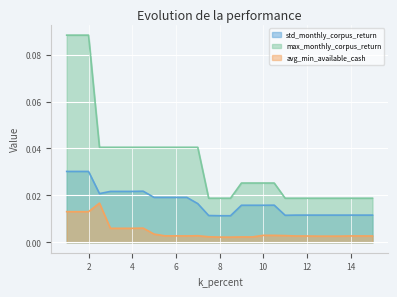

Which category has the lowest value in the avg_min_available_cash series?

8.5